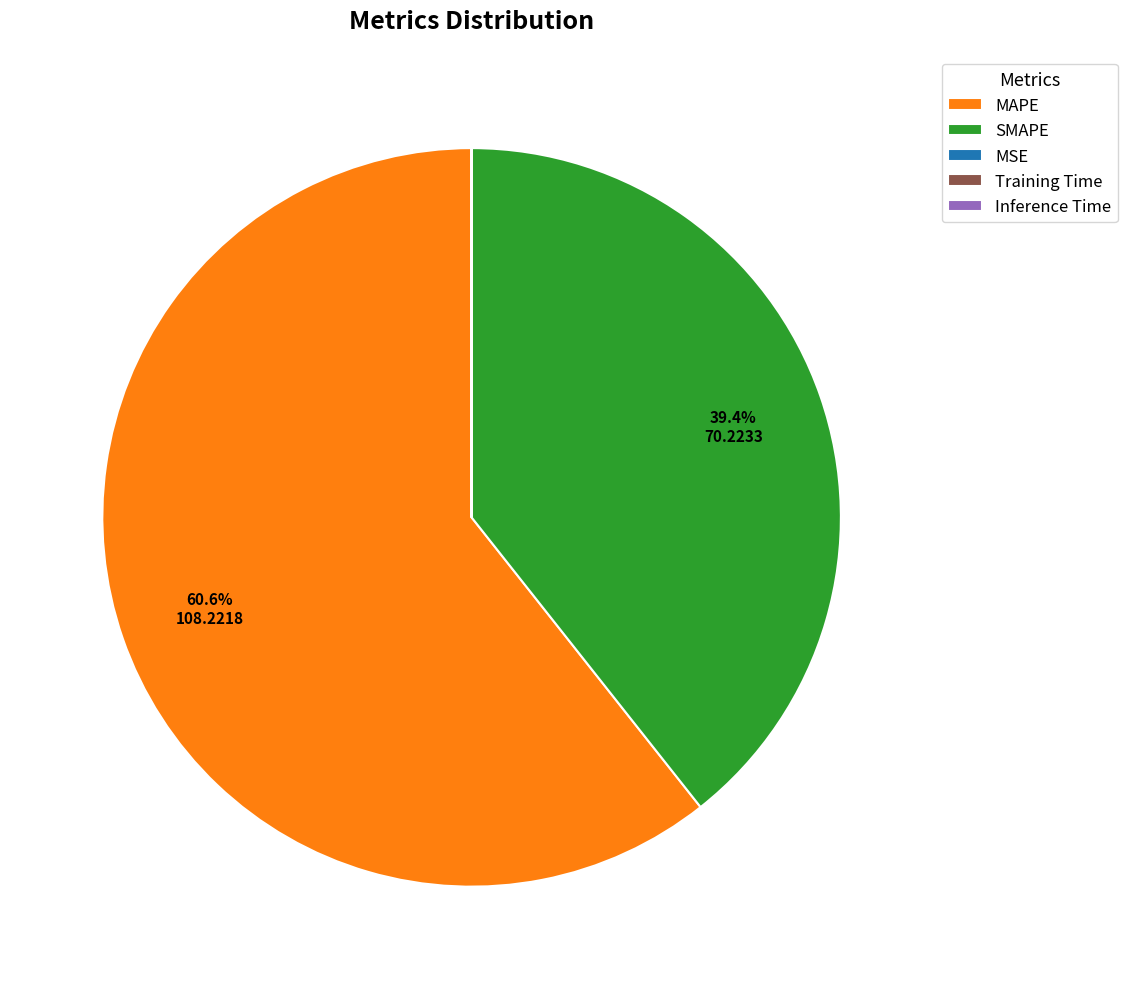

To the nearest percent, what percentage of the pie is MAPE?

61%